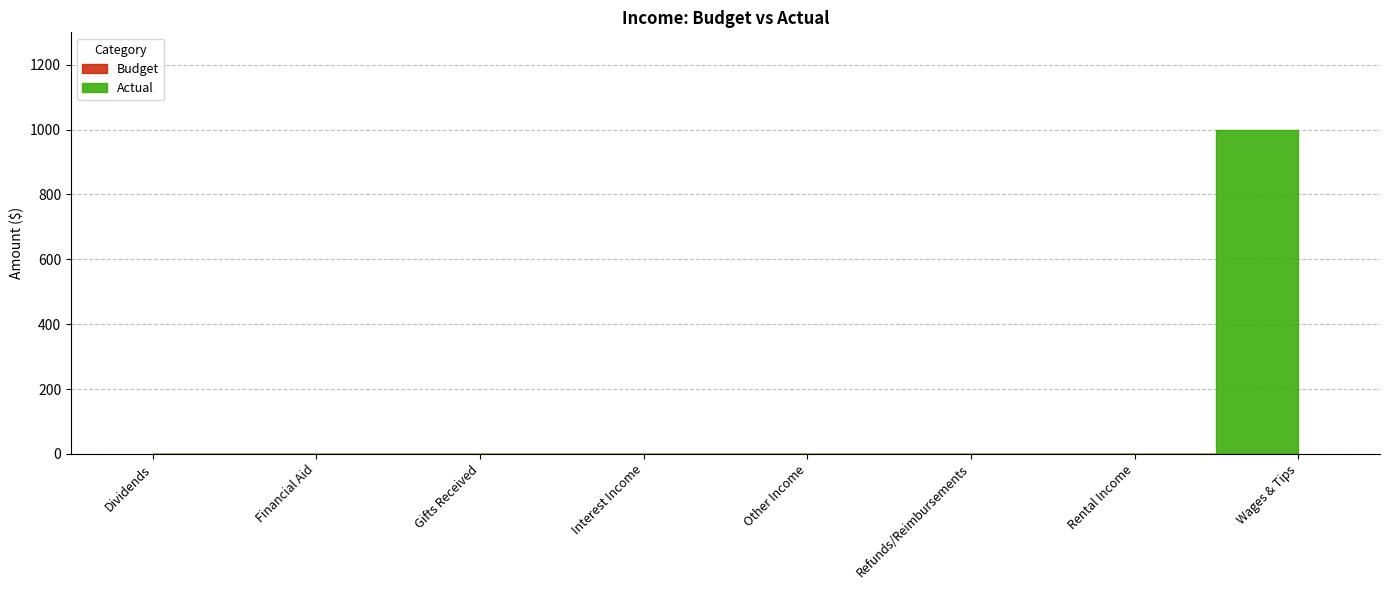

List the labels in order of Actual value, smallest first.

Dividends, Financial Aid, Gifts Received, Interest Income, Other Income, Refunds/Reimbursements, Rental Income, Wages & Tips